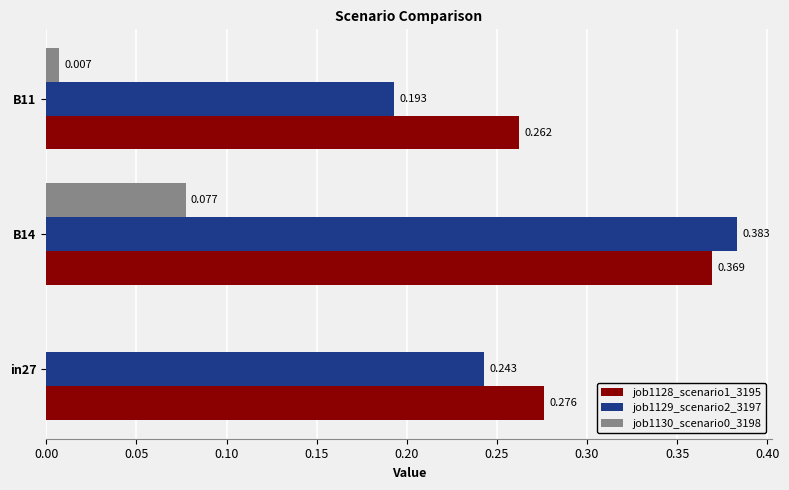

Which series has the largest total across all categories?

job1128_scenario1_3195